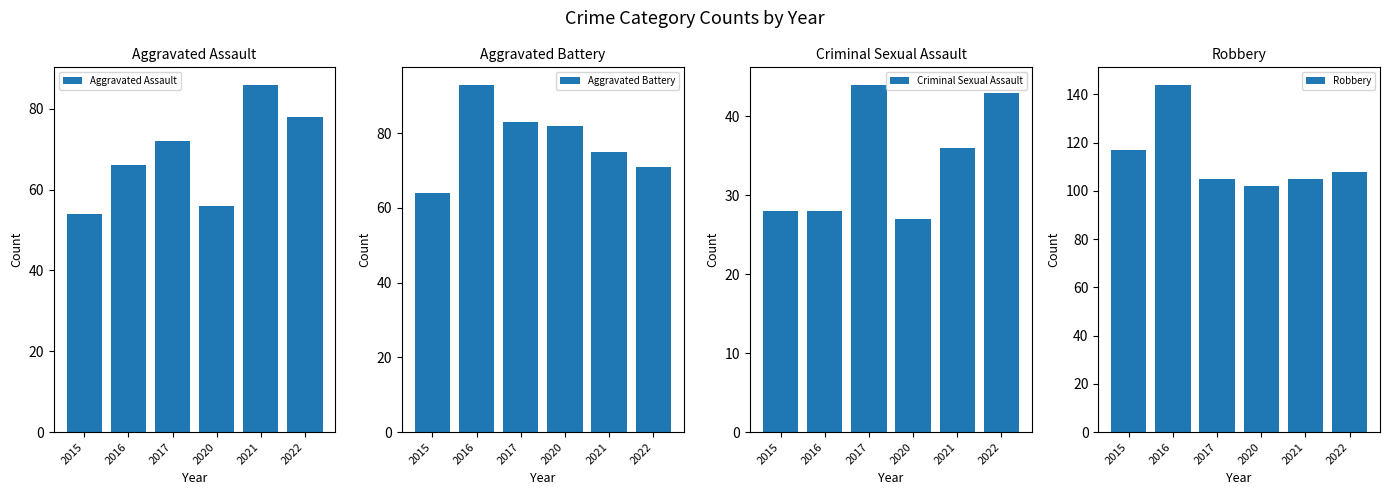

List the series in order of their peak value, highest first.

Robbery, Aggravated Battery, Aggravated Assault, Criminal Sexual Assault